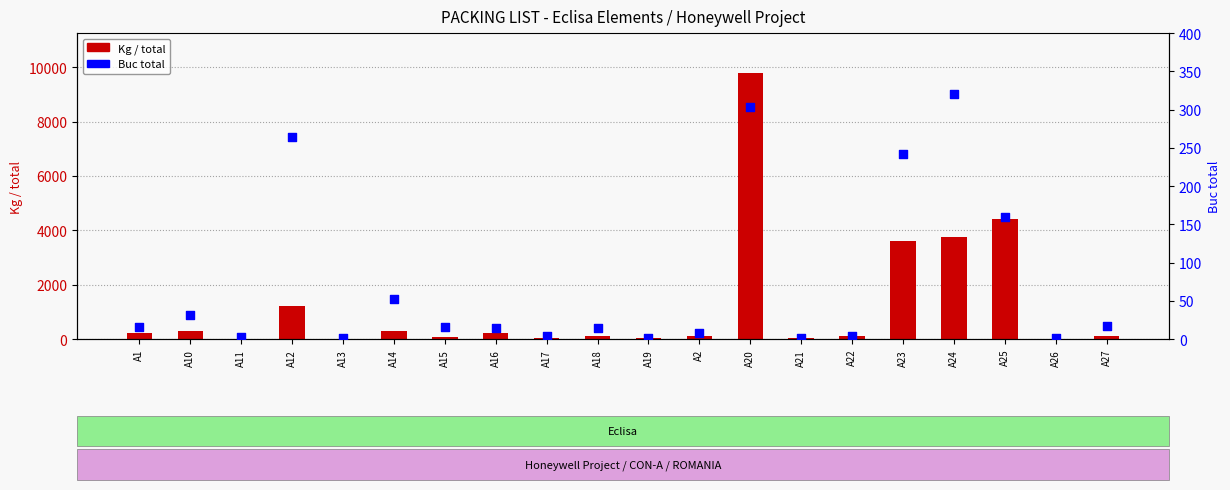

Which series has the largest total across all categories?

Kg / total